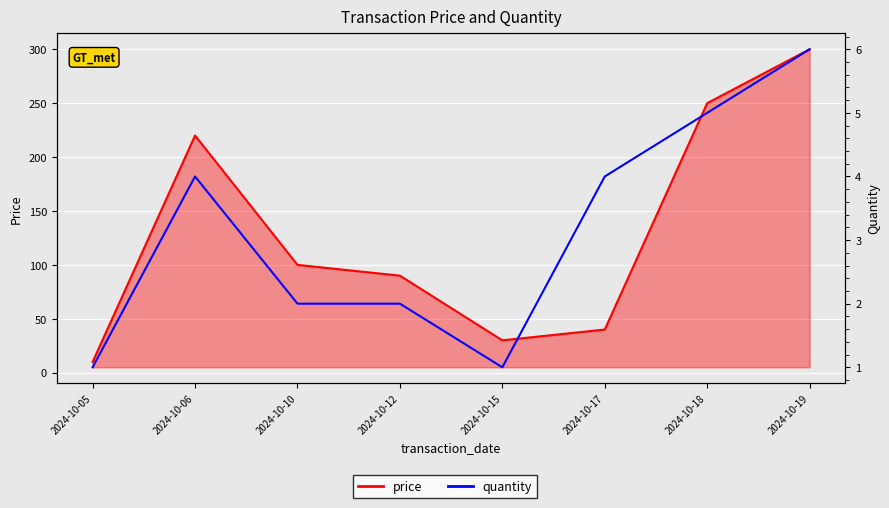

What is the sum of all quantity values?

25